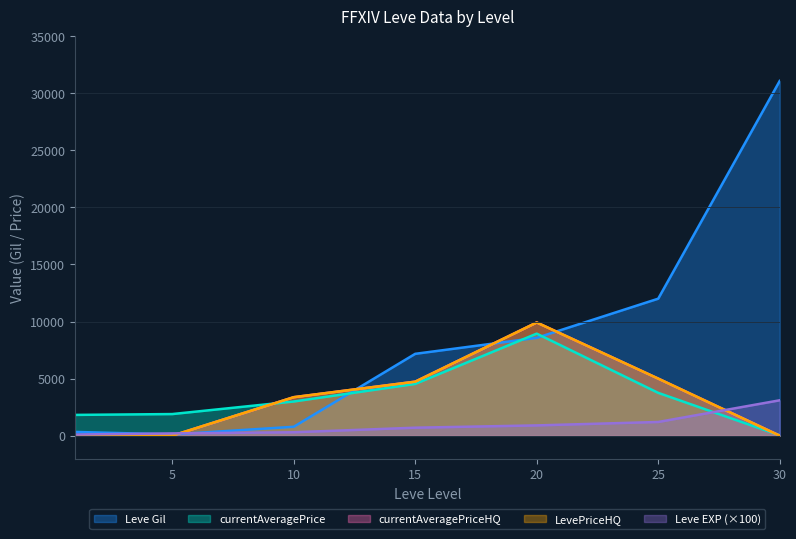

Read the currentAveragePriceHQ value at 10.

3372